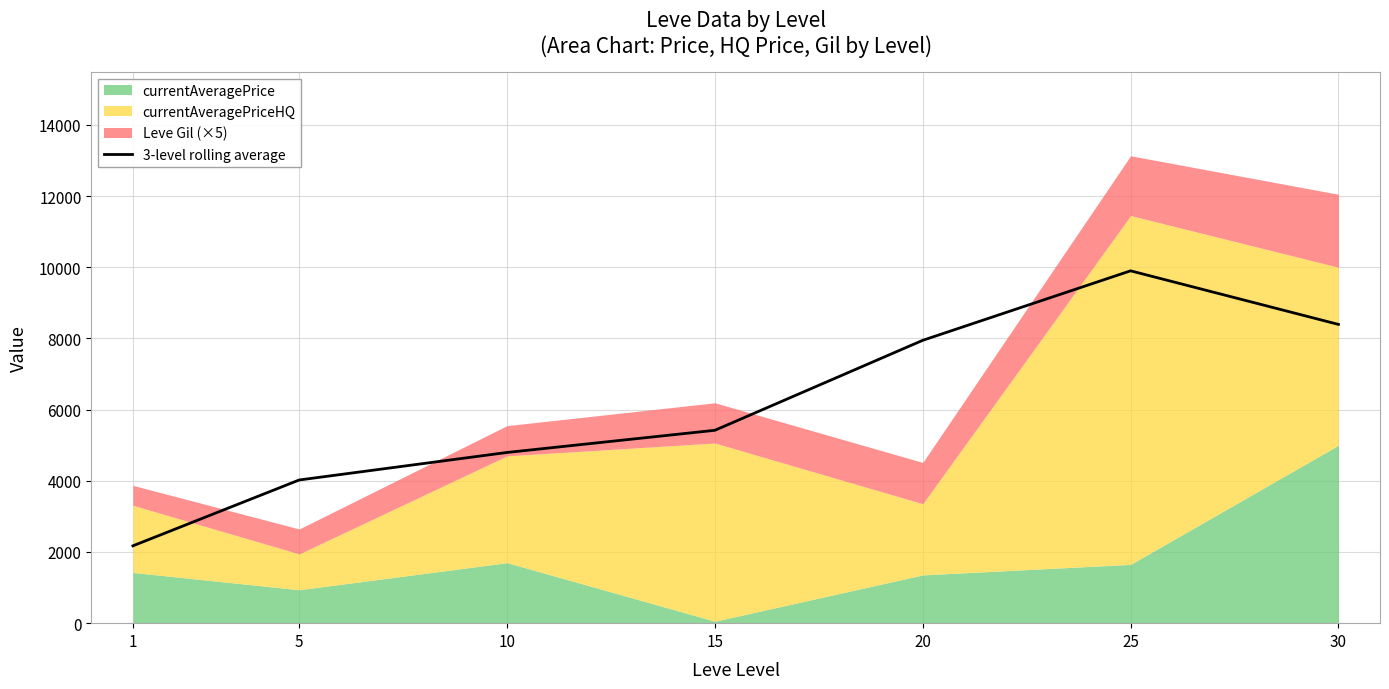

Rank the categories by 3-level rolling average value from lowest to highest.

1, 5, 10, 15, 20, 30, 25